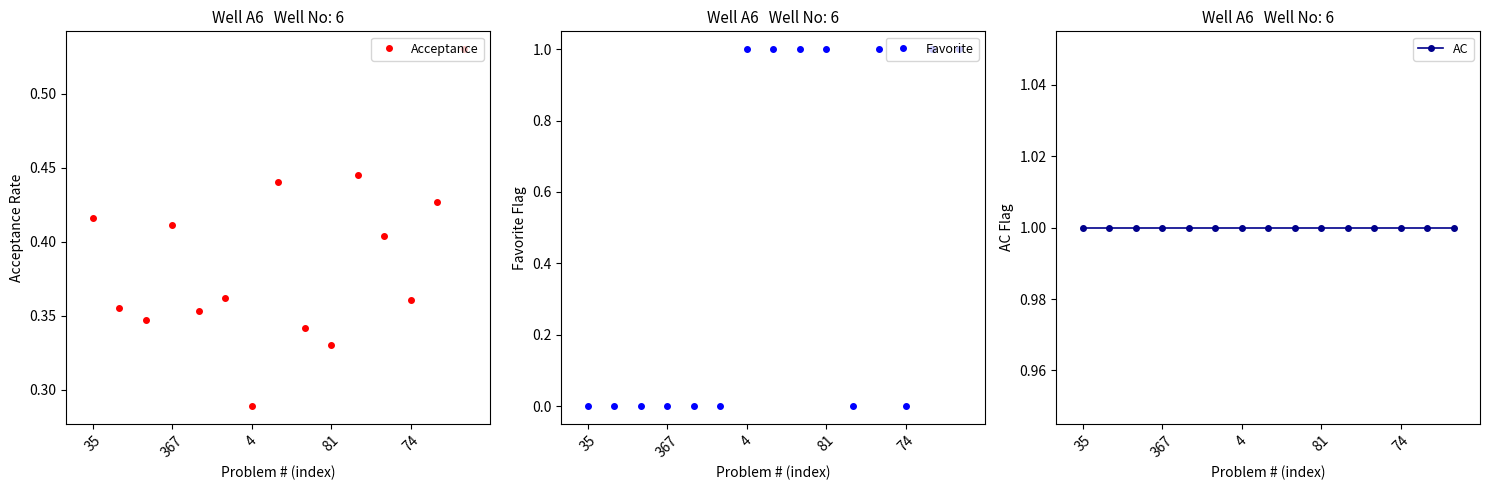

Which label corresponds to the smallest value in the chart?

35